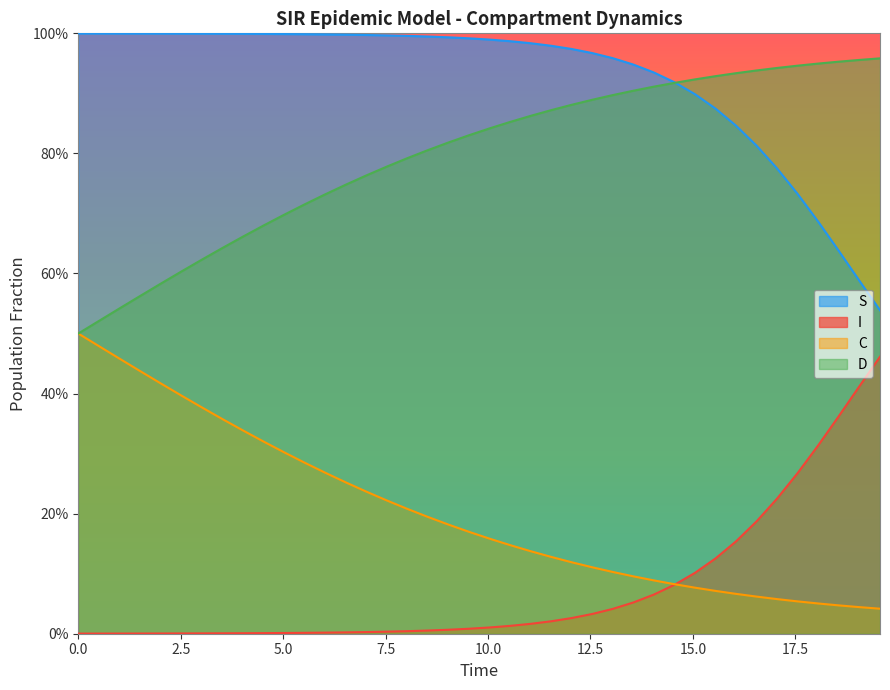

Does the chart display data point markers on the line(s)?

No